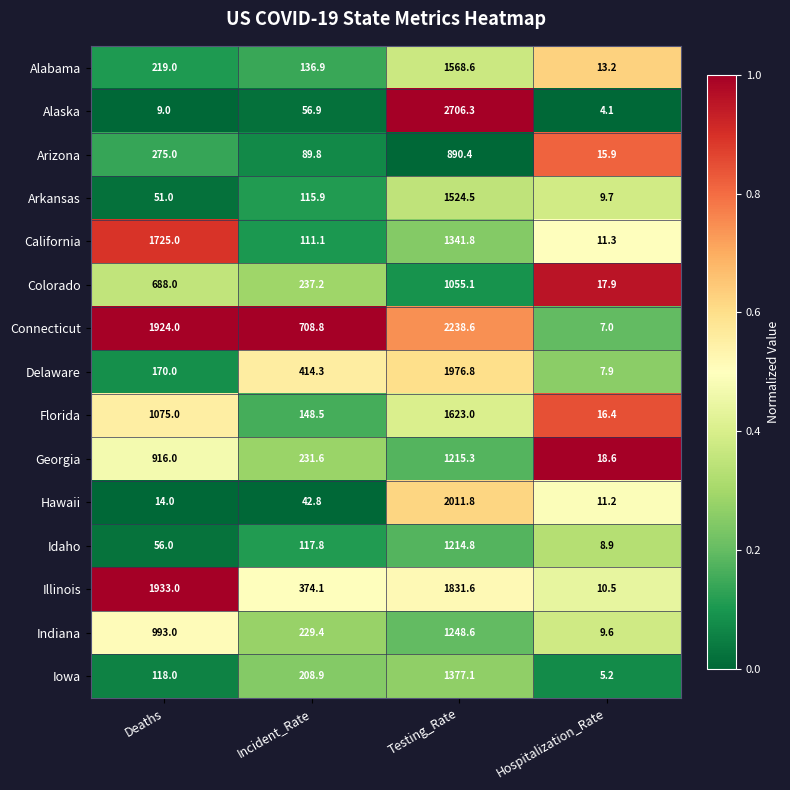

What is the spread (max minus min) of values at Testing_Rate?

1815.9